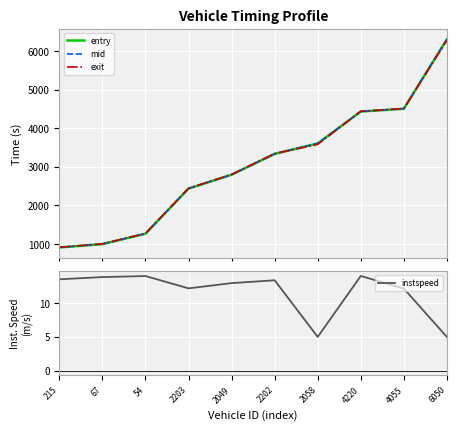

True or false: mid and instspeed cross at least once.

False